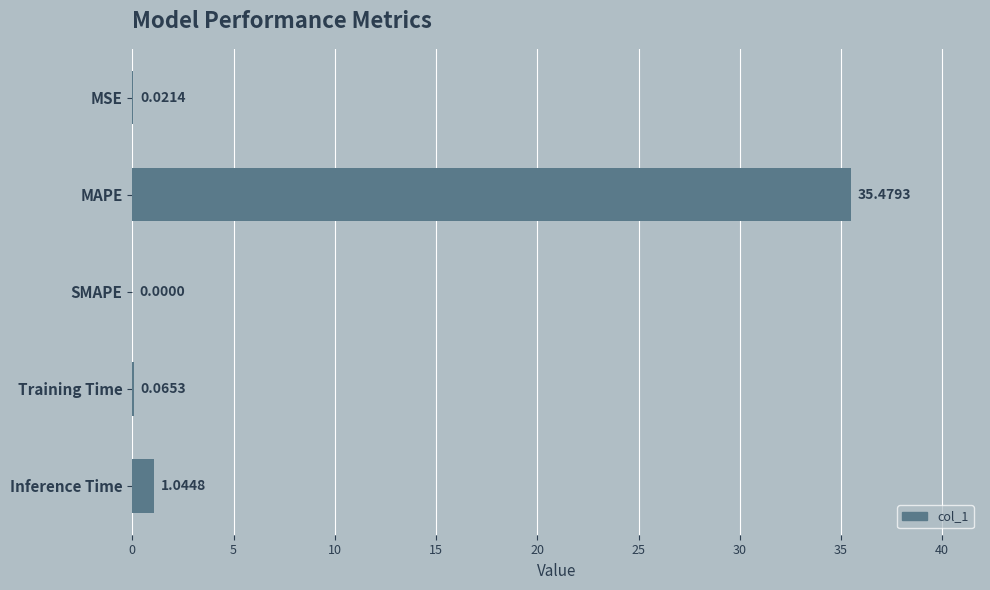

What is the sum of the values at MAPE and SMAPE?

35.5